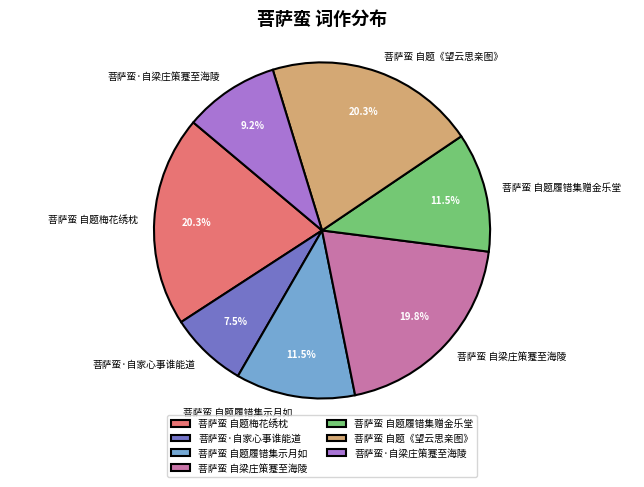

Approximately how many times larger is the value at 菩萨蛮 自题梅花绣枕 compared to 菩萨蛮·自梁庄策蹇至海陵?

2.2